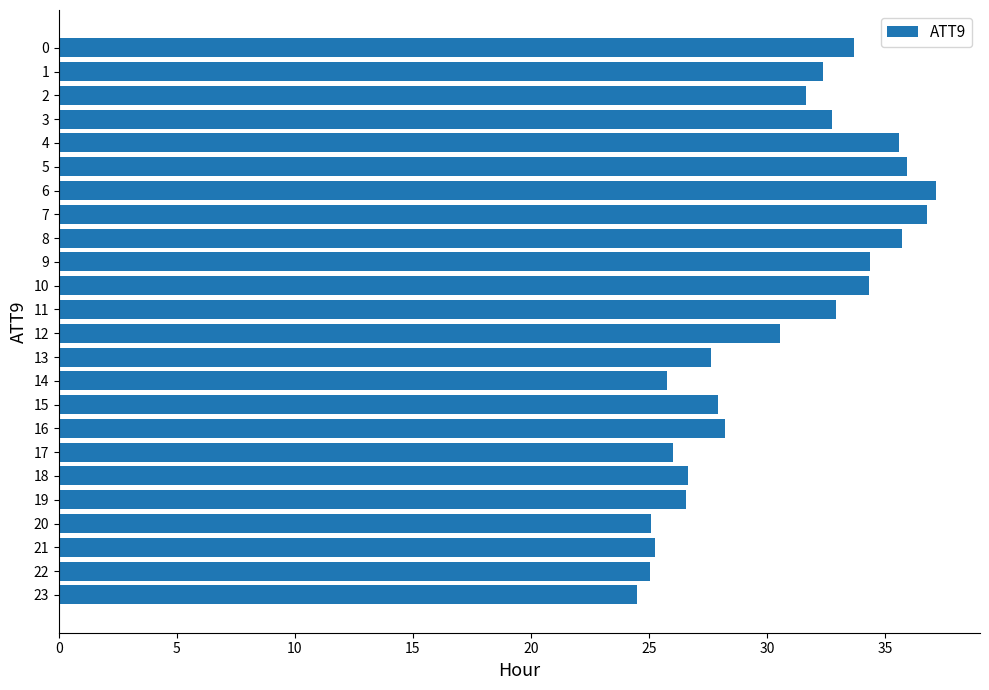

What is the ratio of the value at 11 to the value at 10?

1.0